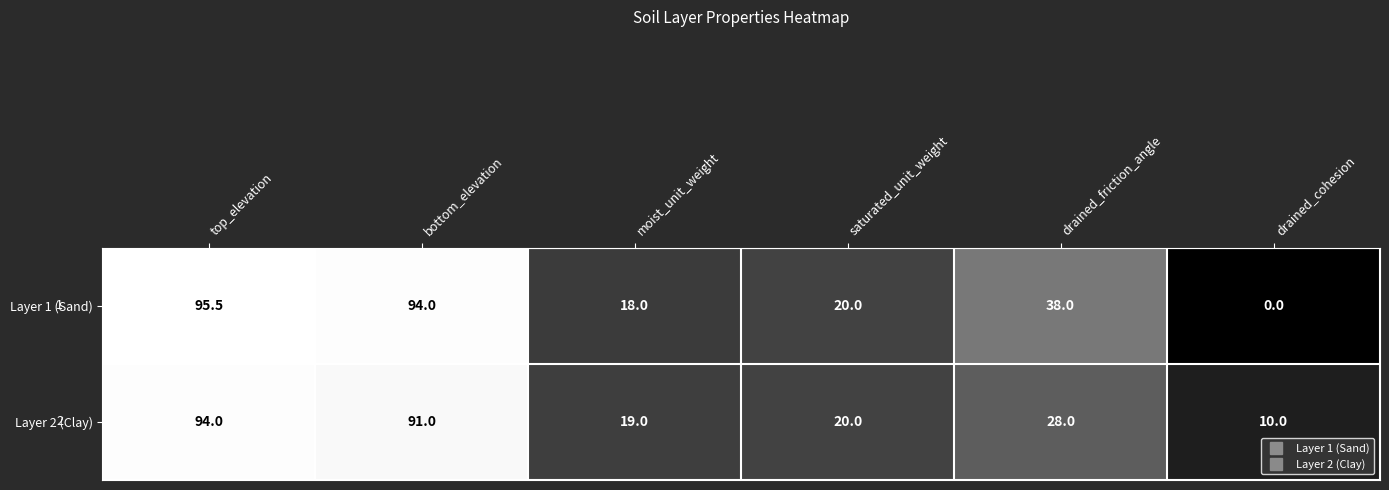

At which label is Layer 1 (Sand) closest to 47?

drained_friction_angle